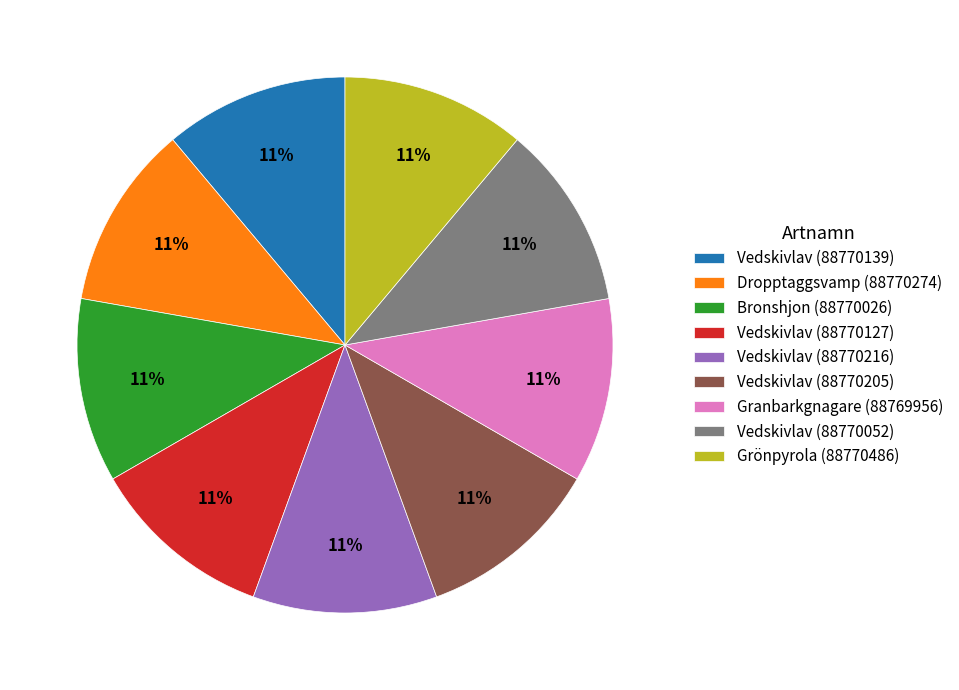

True or false: Grönpyrola (88770486) accounts for 11% of the total.

True